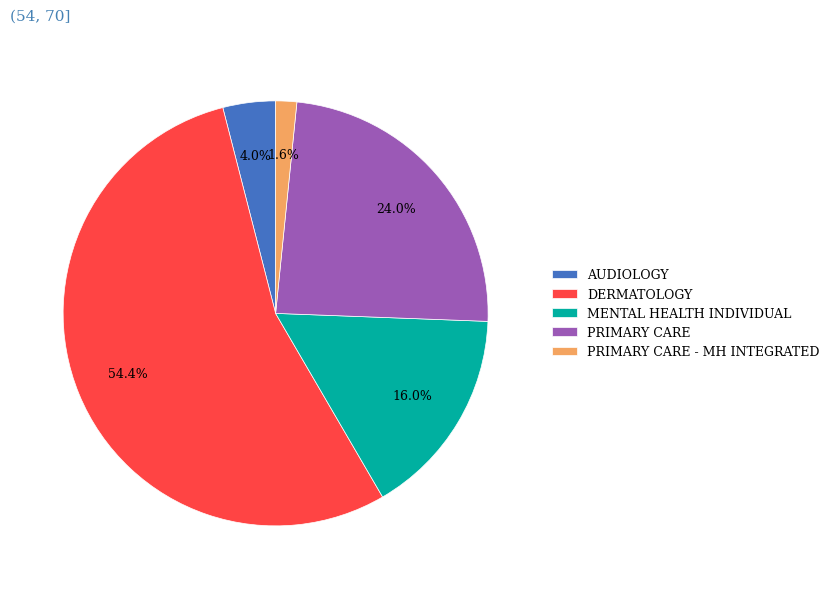

What is the smallest slice in the pie chart?

PRIMARY CARE - MH INTEGRATED